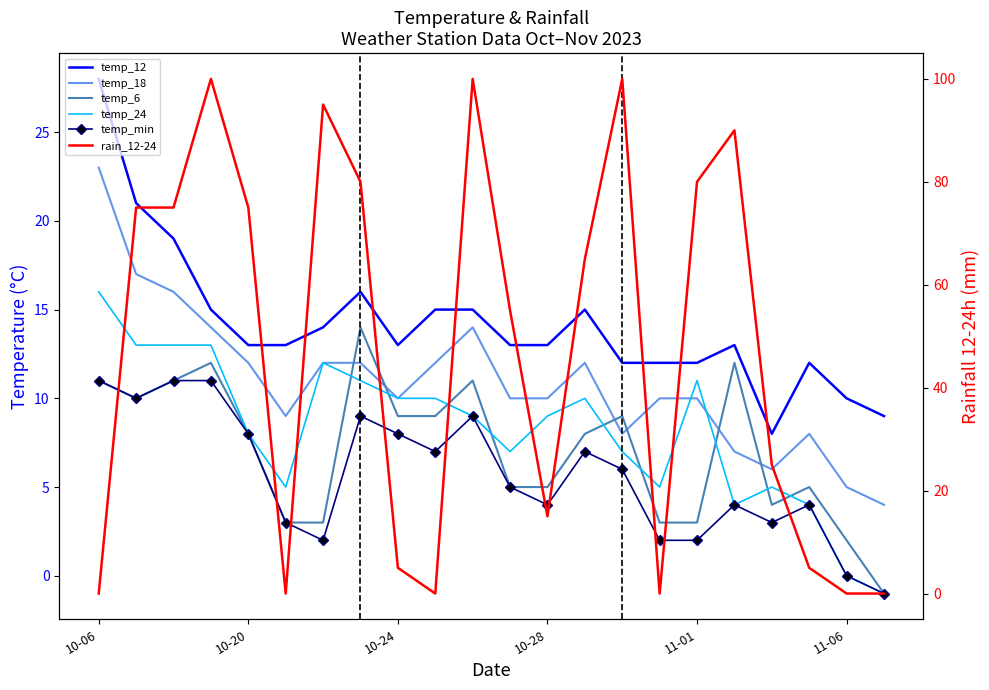

What is the difference between the maximum and minimum values in the temp_24 series?

17